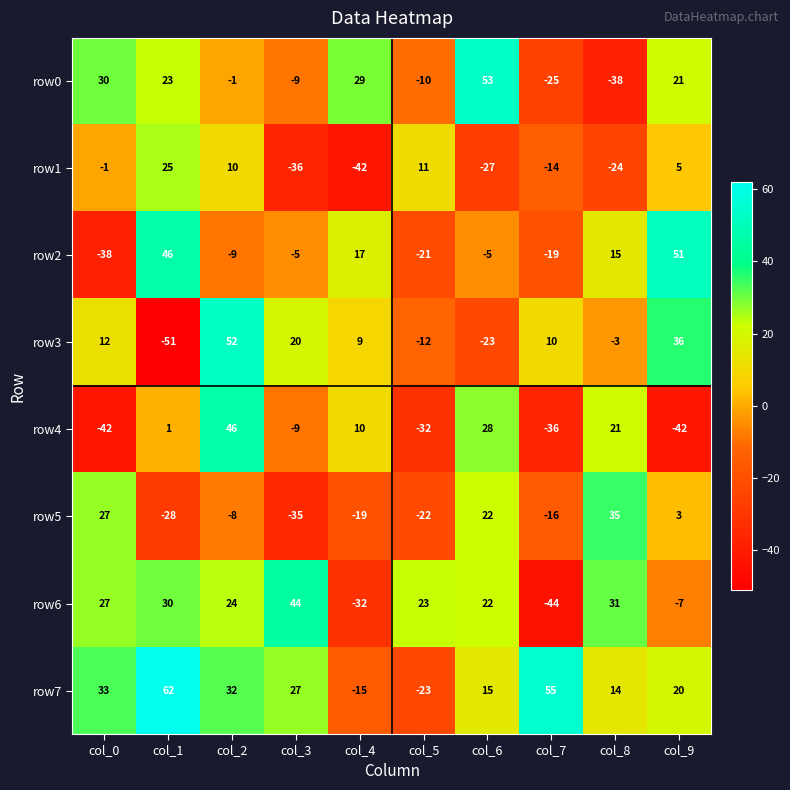

What is the highest value of the row2 series?

51